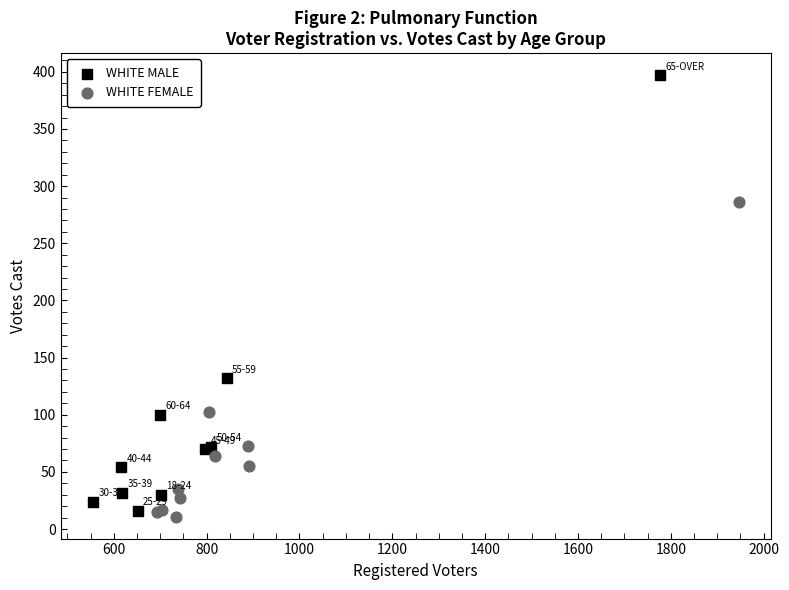

Which series has the widest spread of Y values?

WHITE MALE